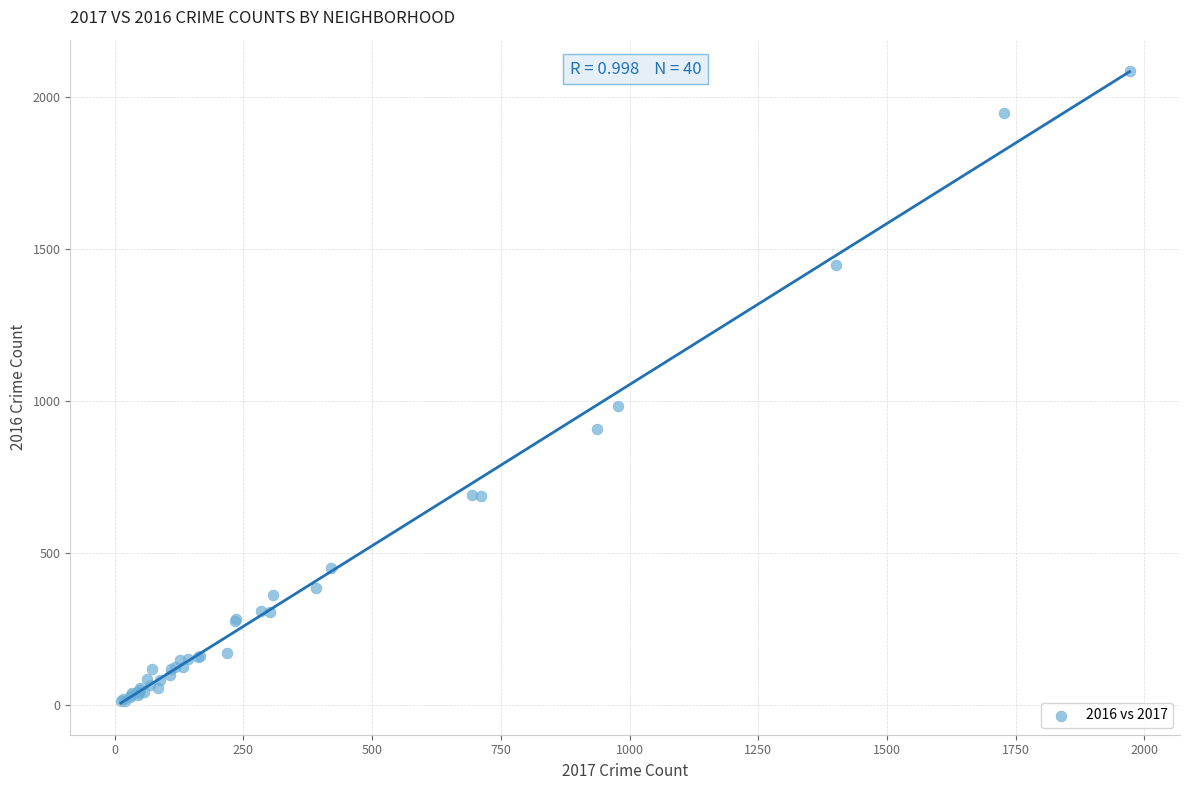

What Y value in the scatter plot is closest to 1048?

983